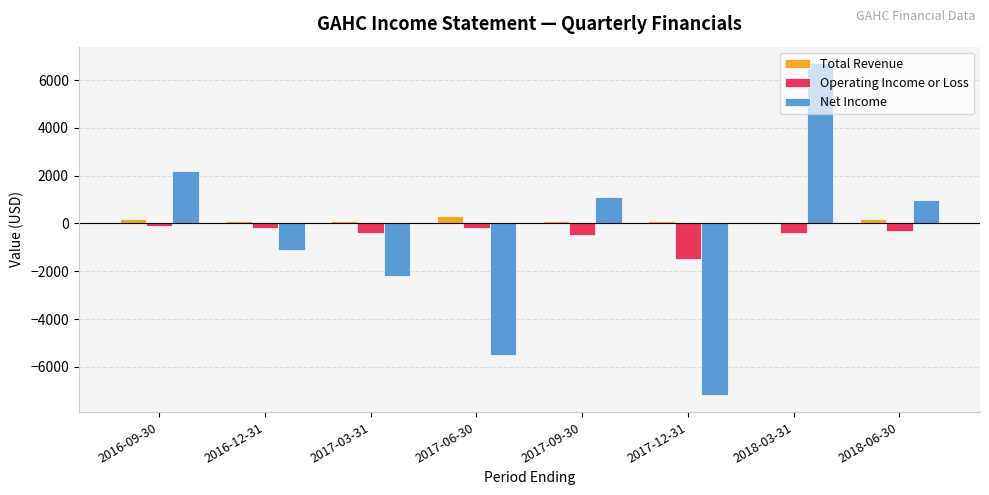

Which category has the highest value across all series?

2018-03-31